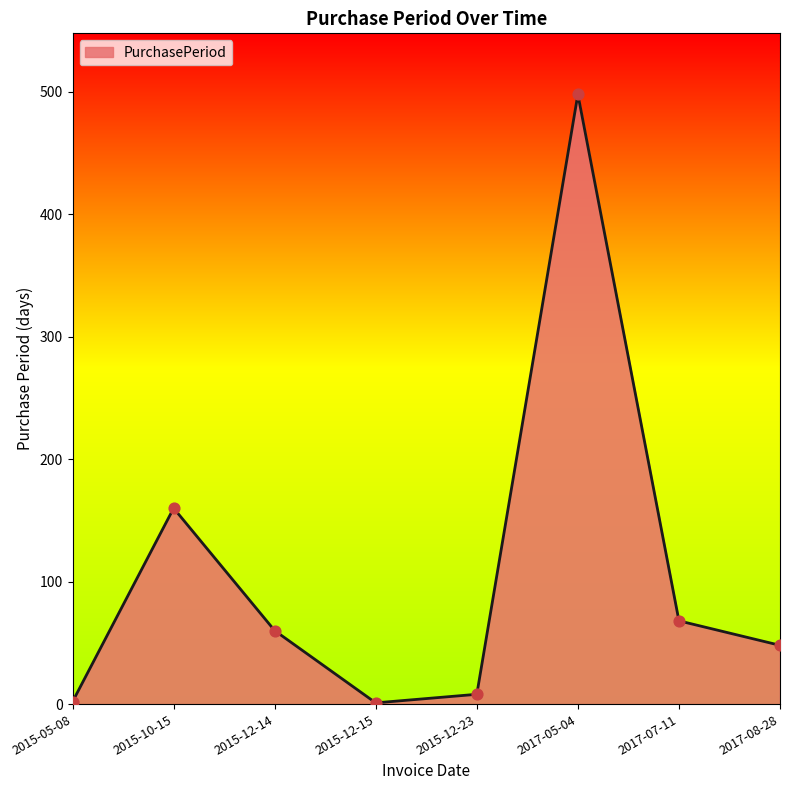

What is the change in value from 2015-12-14 to 2017-05-04?

+438